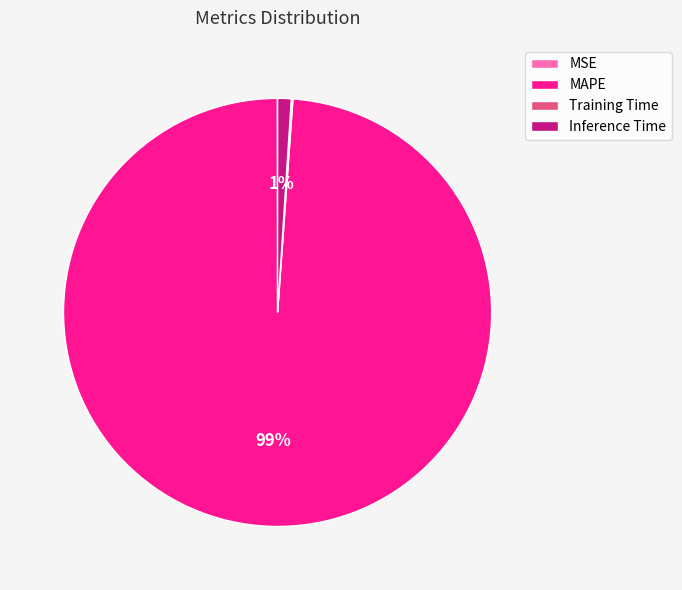

To the nearest percent, what is the average slice percentage?

25%